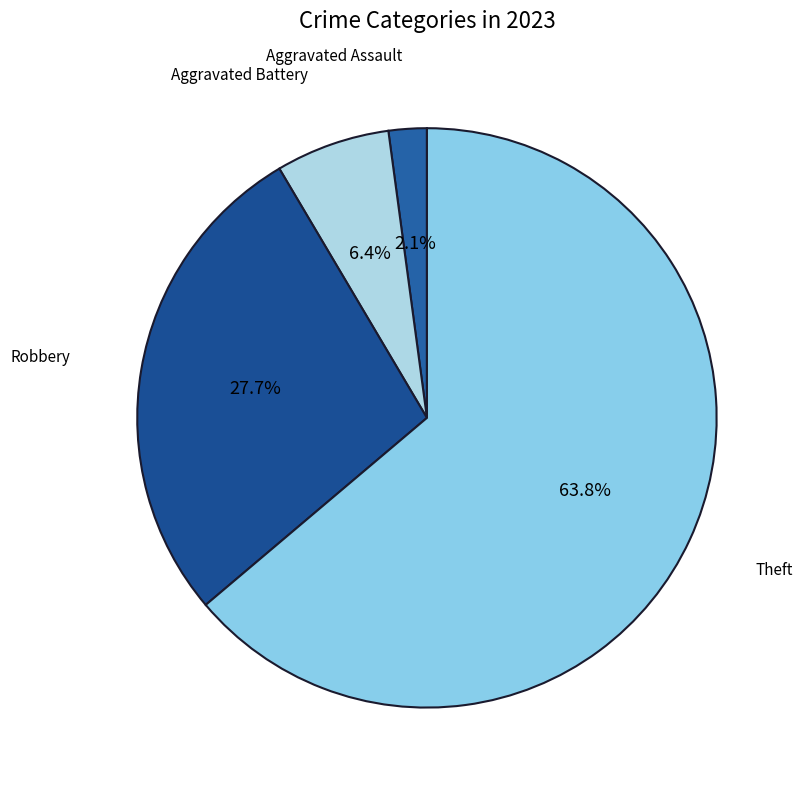

Is it true that Robbery is 28% of the pie?

True